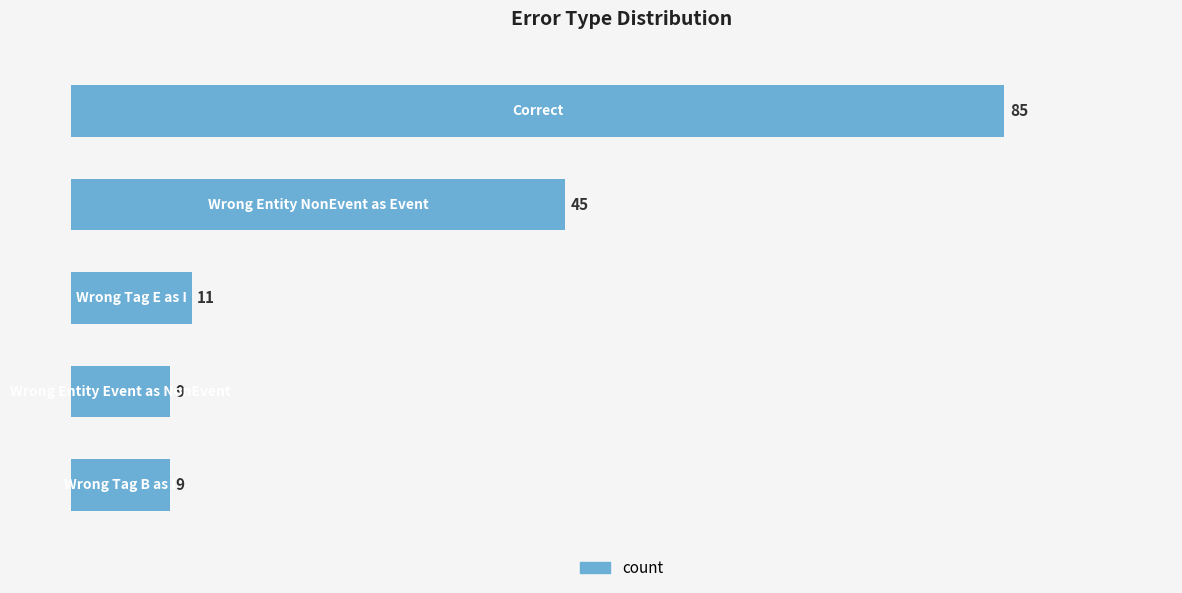

Count the number of data series in this chart.

1